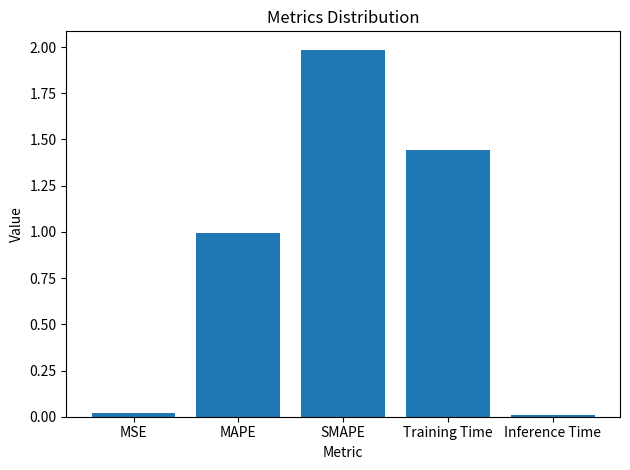

The value at MSE is 0.0. True or false?

True